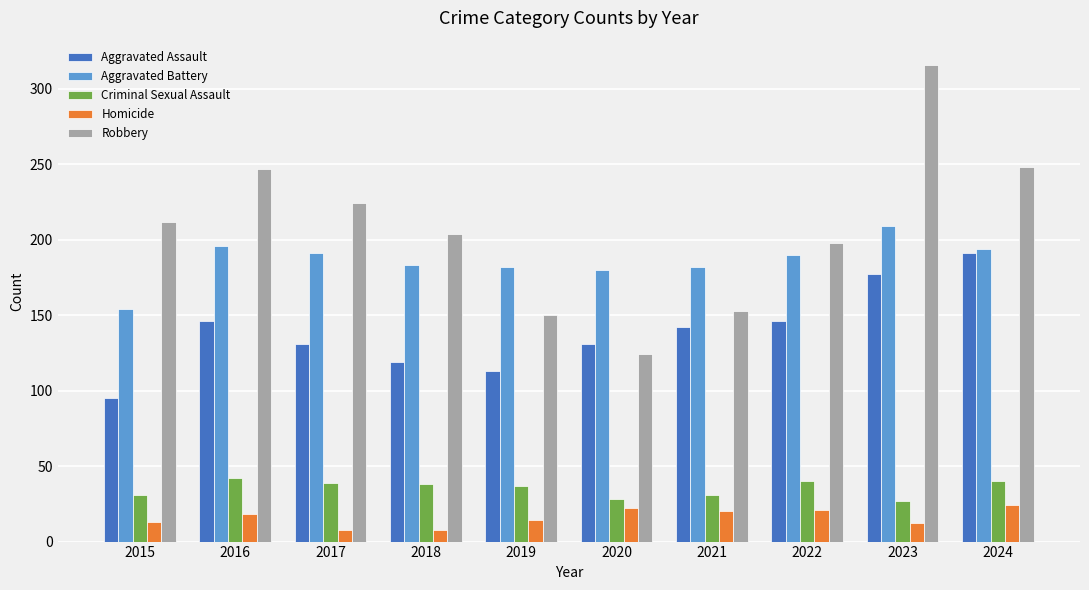

Does the chart contain stacked bars?

No